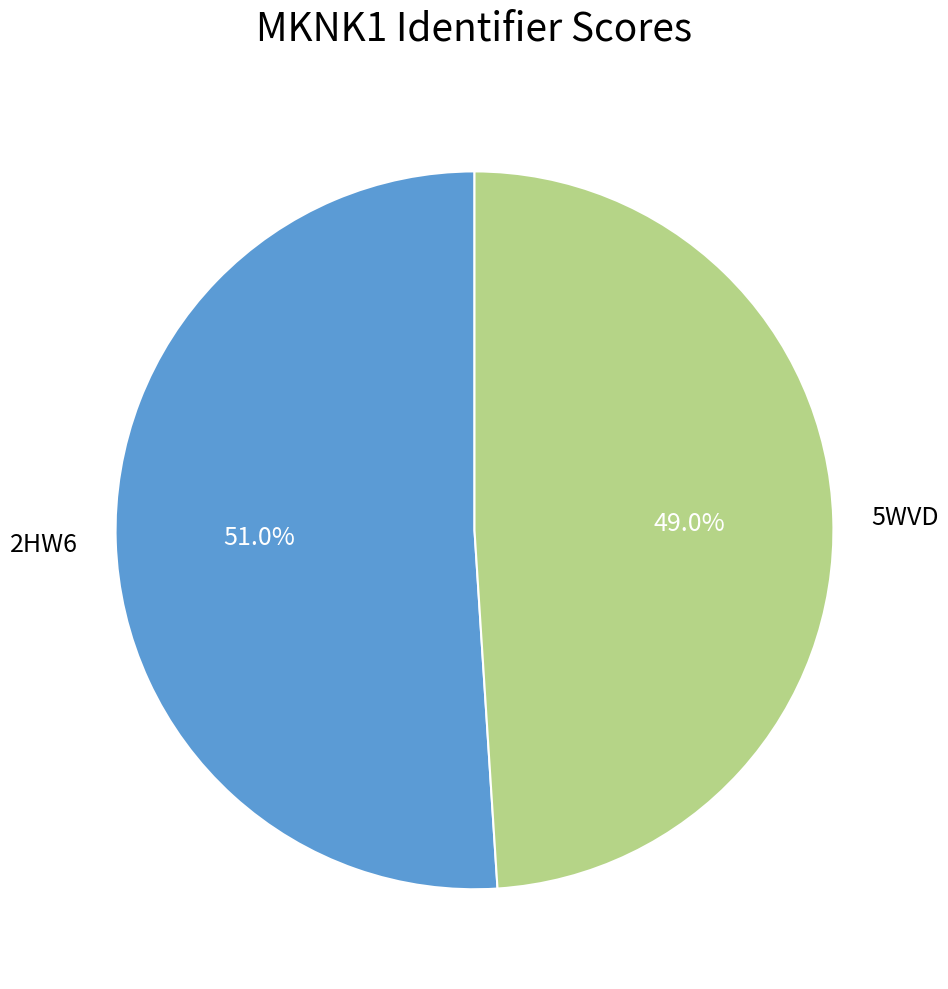

To the nearest percent, what is the combined percentage of 2HW6 and 5WVD?

100%